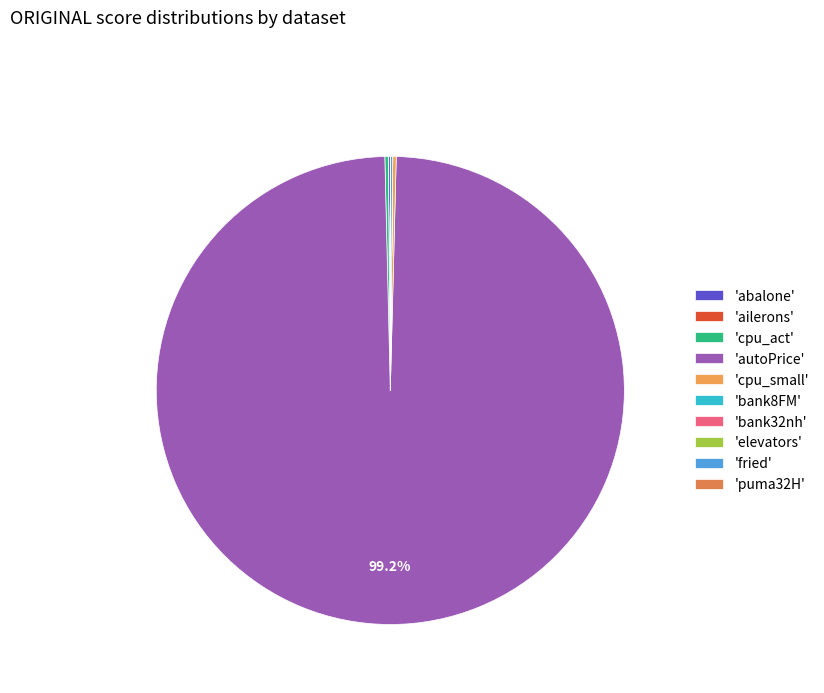

What is the smallest slice in the pie chart?

ailerons